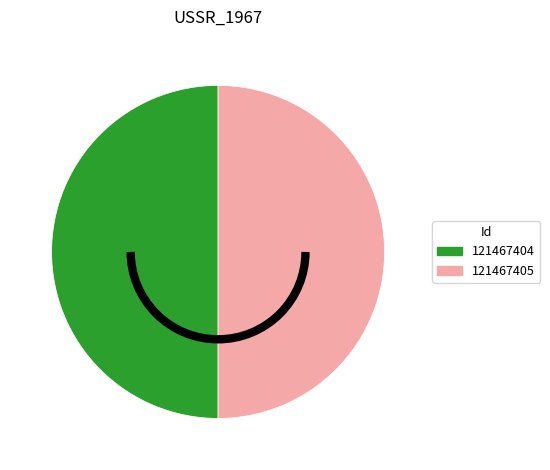

The 121467404 slice represents 62% of the pie. True or false?

False